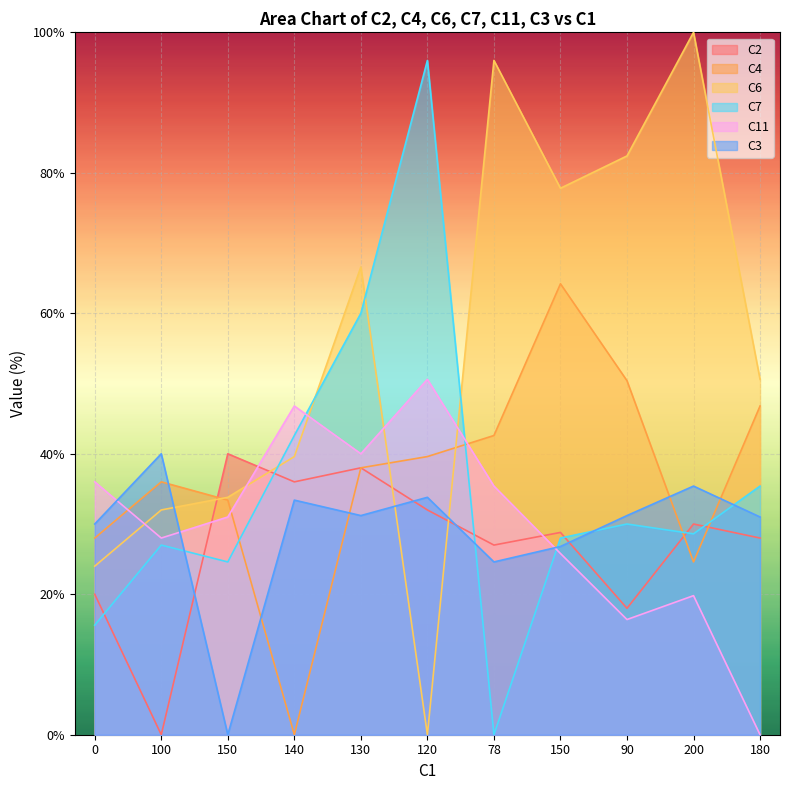

Reading left to right, list all the values displayed in this chart.

C2: 0=20.0	100=0.0	150=40.0	140=36.0	130=38.0	120=32.0	78=27.0	150=28.8	90=18.0	200=30.0	180=28.0
C4: 0=28.0	100=36.0	150=33.4	140=0.0	130=38.0	120=39.6	78=42.6	150=64.2	90=50.4	200=24.6	180=46.8
C6: 0=24.0	100=32.0	150=33.8	140=39.6	130=66.6	120=0.0	78=96.0	150=77.8	90=82.4	200=100.0	180=50.6
C7: 0=15.6	100=27.0	150=24.6	140=42.6	130=60.0	120=96.0	78=0.0	150=28.0	90=30.0	200=28.6	180=35.4
C11: 0=36.0	100=28.0	150=31.0	140=46.8	130=40.0	120=50.6	78=35.4	150=25.8	90=16.4	200=19.8	180=0.0
C3: 0=30.0	100=40.0	150=0.0	140=33.4	130=31.2	120=33.8	78=24.6	150=26.8	90=31.2	200=35.4	180=31.0